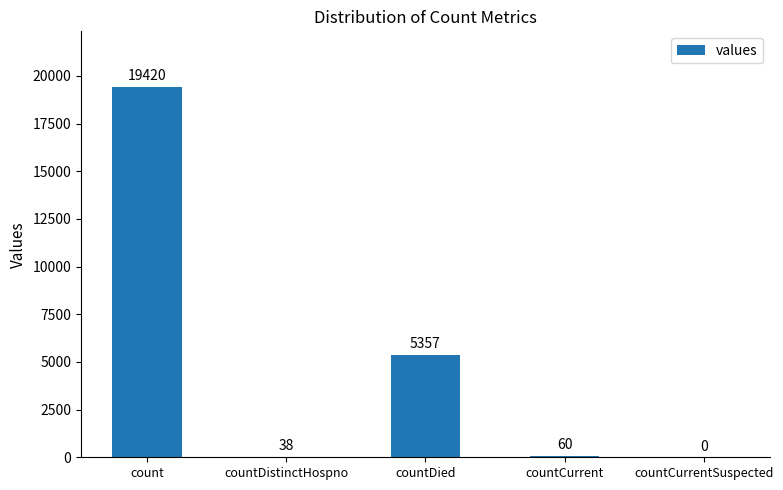

The chart shows a value of 38 at countDistinctHospno. True or false?

True